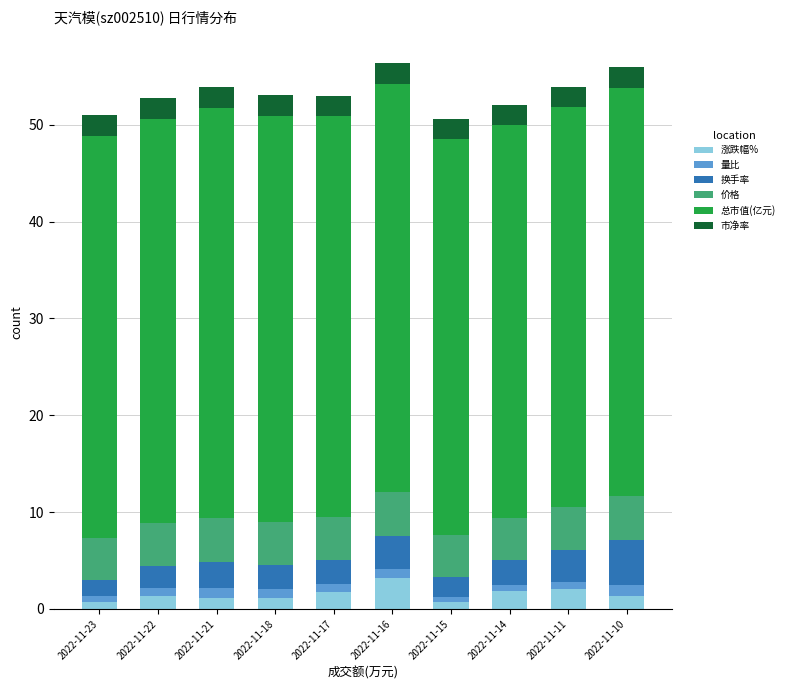

At which label does 涨跌幅% reach its peak?

2022-11-16